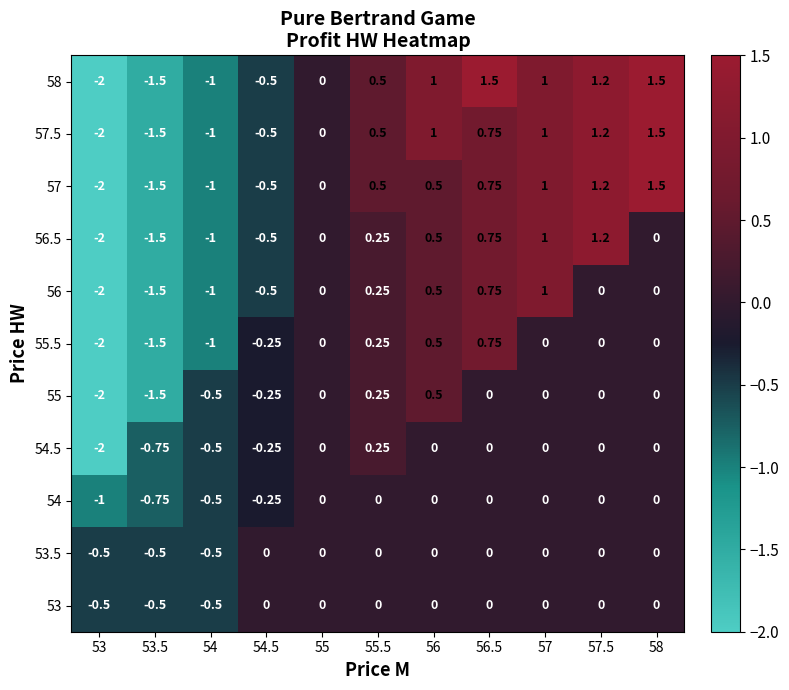

What is the spread (max minus min) of values at 53.5?

1.0